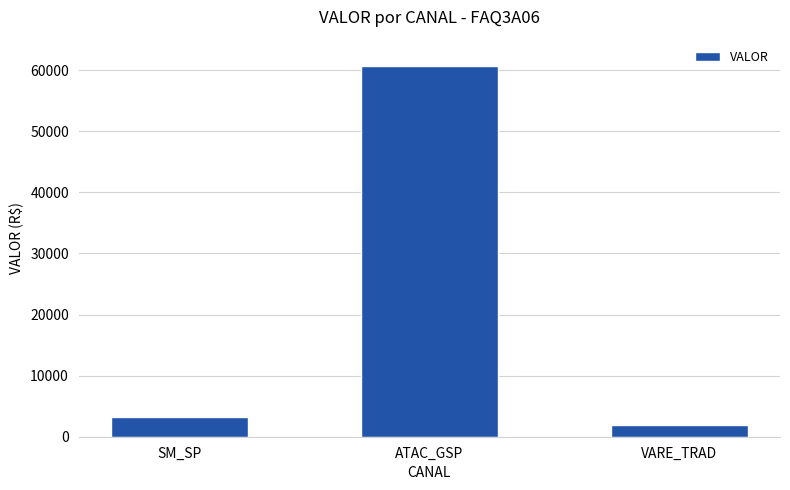

True or false: the data shows 60631.2 at ATAC_GSP.

True